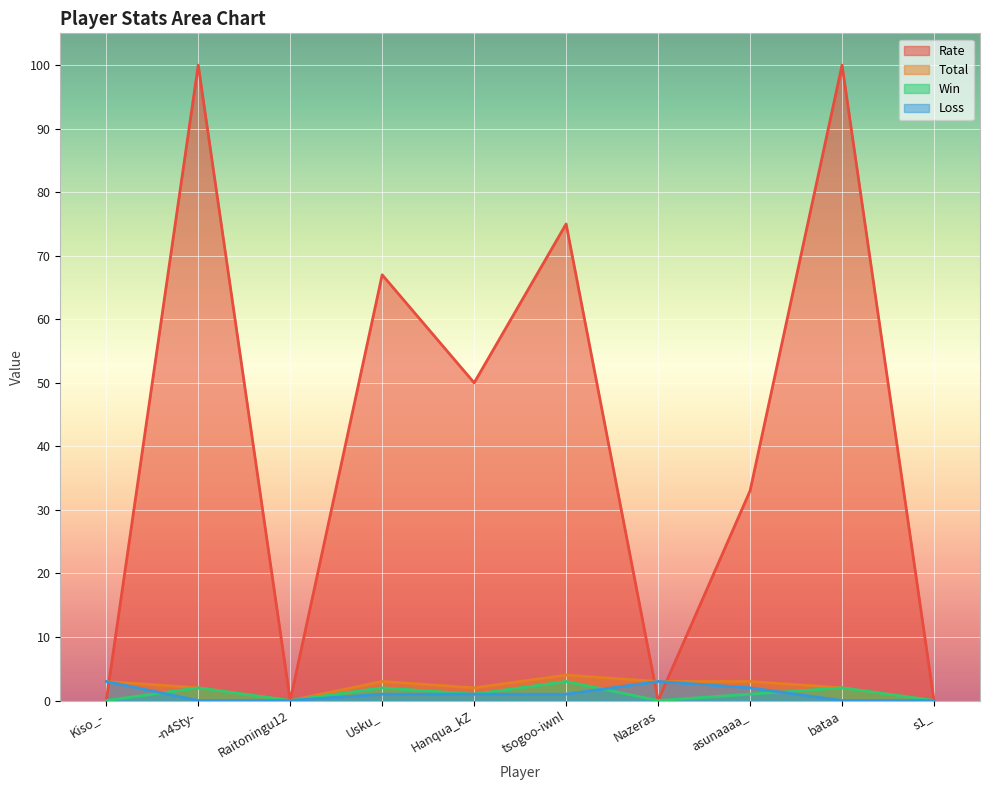

Between which two adjacent categories do Loss and Rate first intersect?

Kiso_- and -n4Sty-